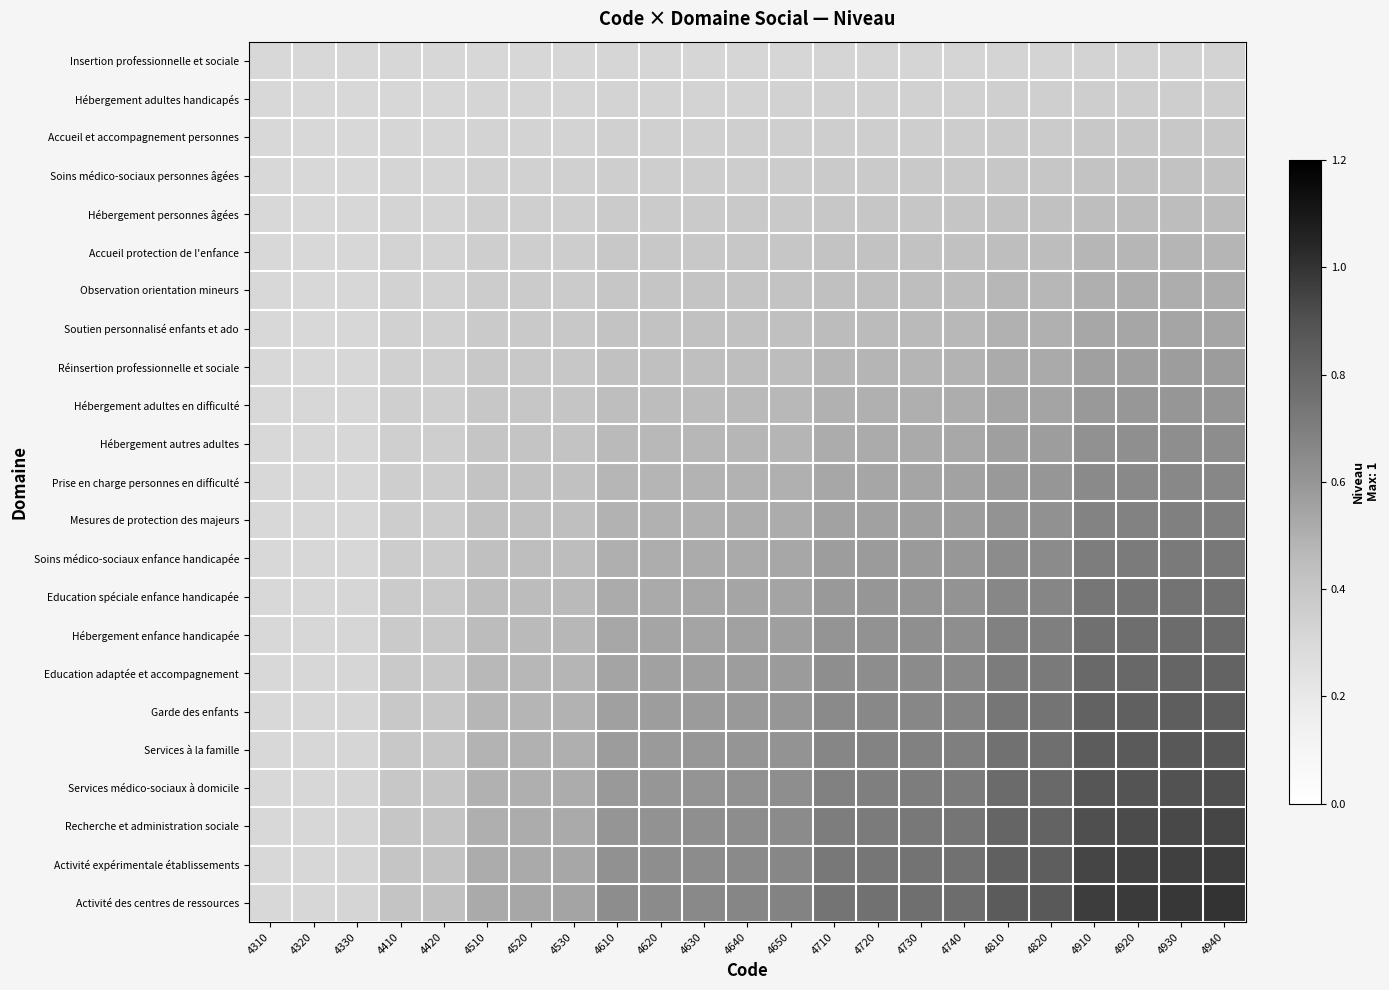

What is the total value across all series at 4310?

6.9